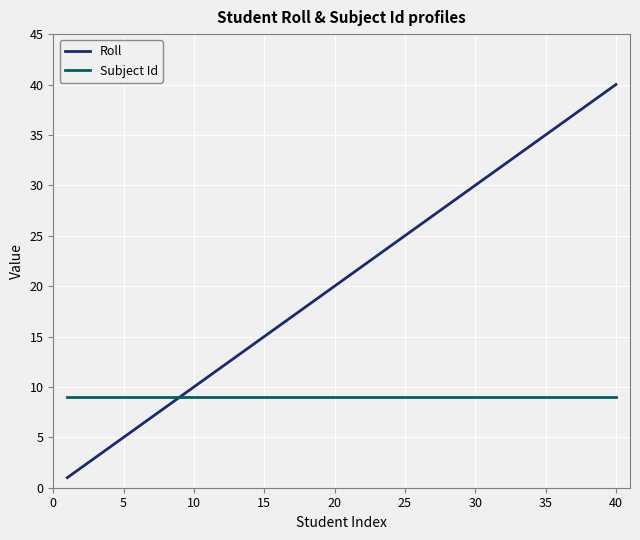

How many lines are shown in the chart?

2